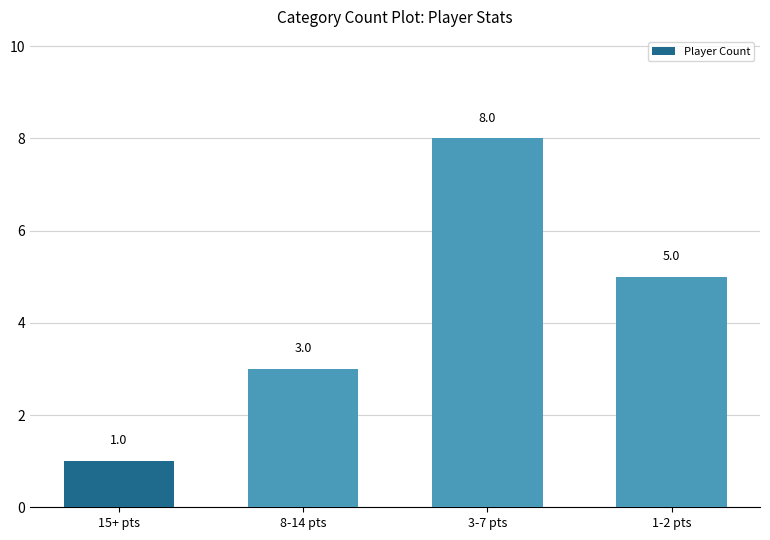

What is the average value?

4